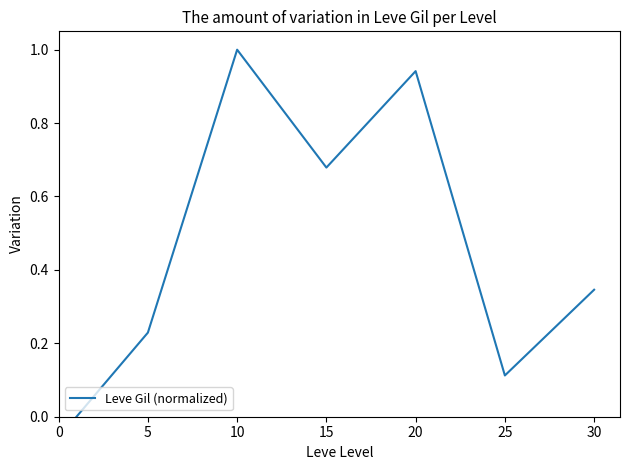

What is the greatest value displayed?

1.0